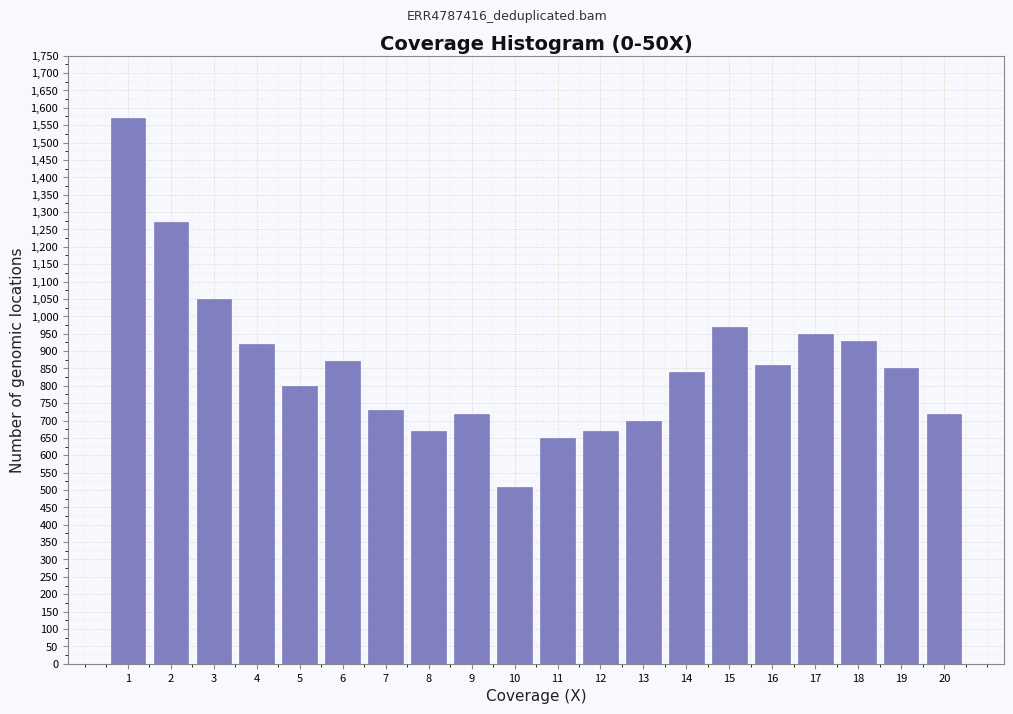

Reading left to right, what are all the values shown in this chart?

1570	1270	1050	920	800	870	730	670	720	510	650	670	700	840	970	860	950	930	850	720